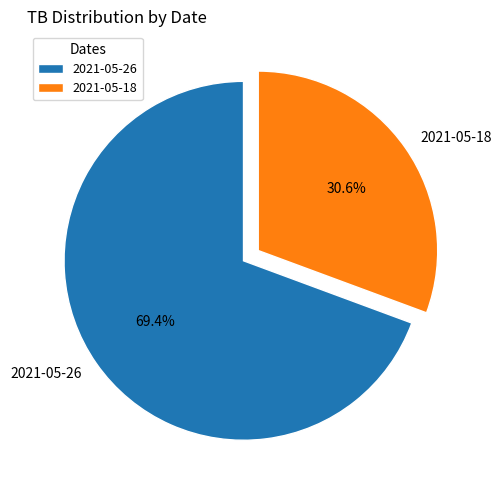

What percentage is the 2021-05-26 slice, to the nearest percent?

69%